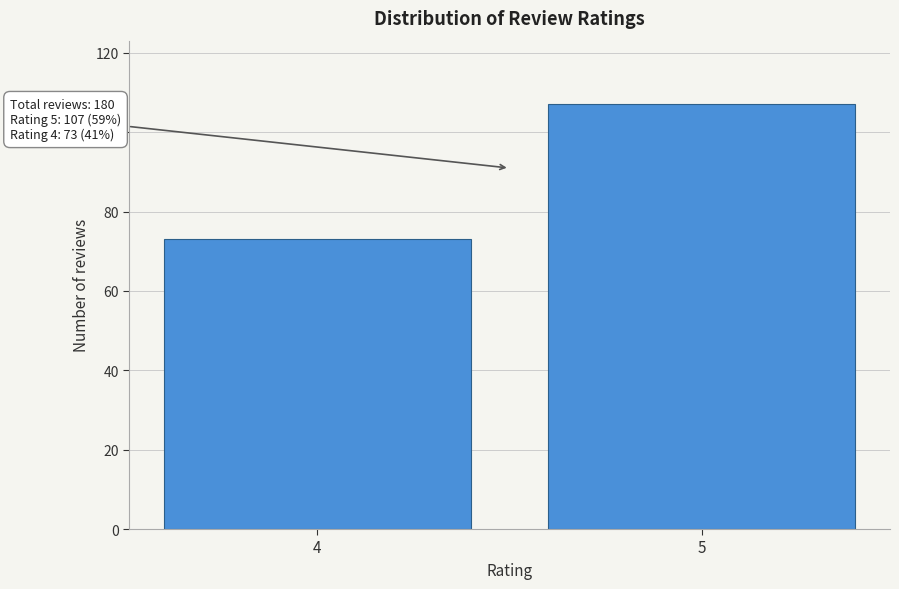

Reading right to left, transcribe all the data shown in this chart.

107	73